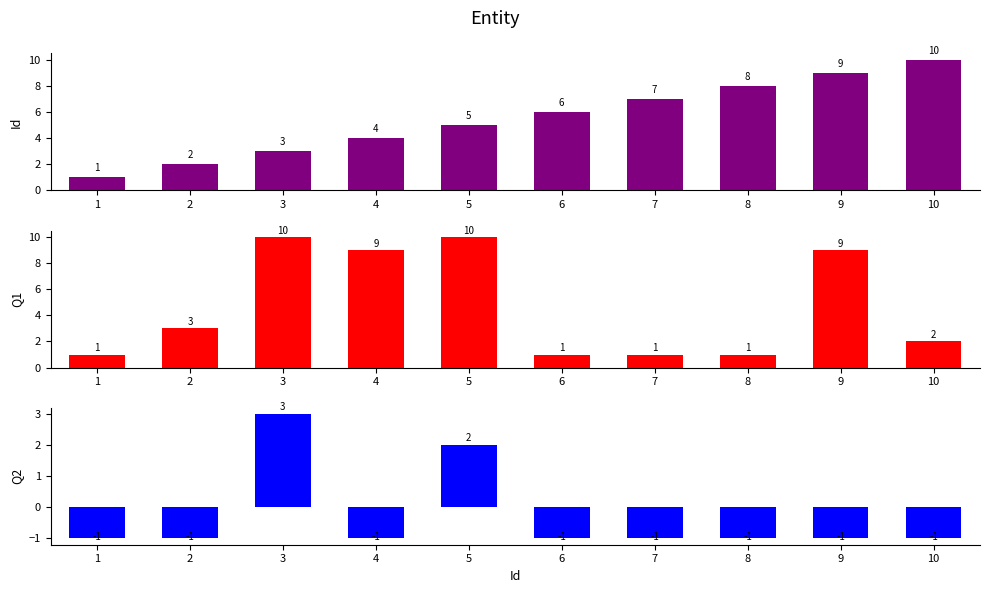

Between 8 and 9, which is larger?

9